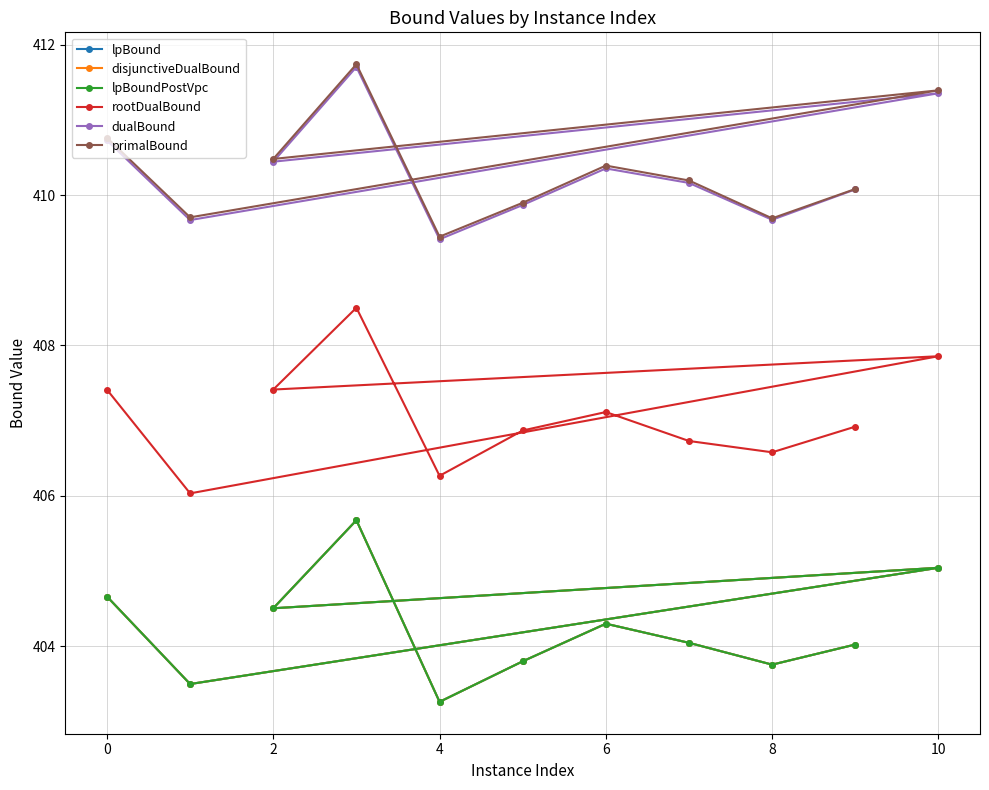

The primalBound series shows 552.3 at 10. True or false?

False